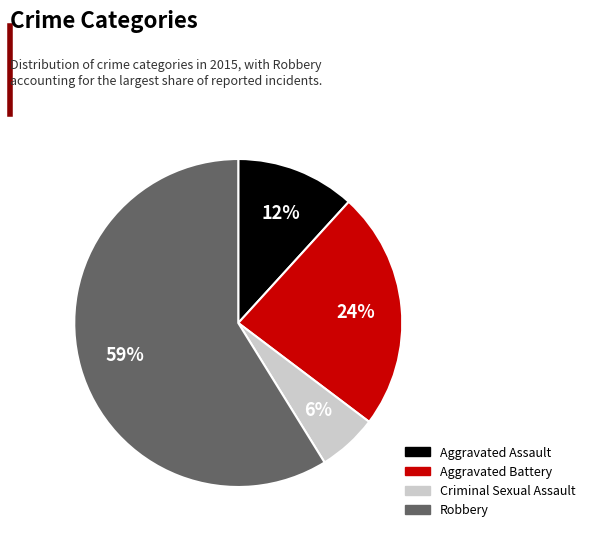

To the nearest percent, what is the combined percentage of Aggravated Assault and Criminal Sexual Assault?

18%